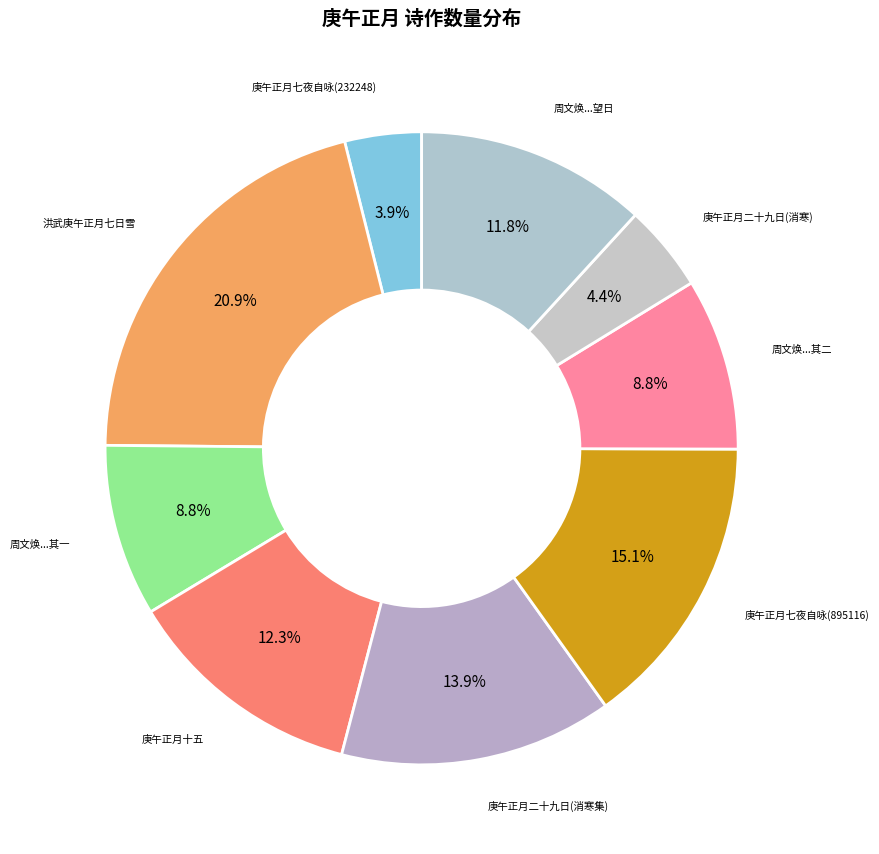

Does 洪武庚午正月七日雪 represent more than half of the total?

No